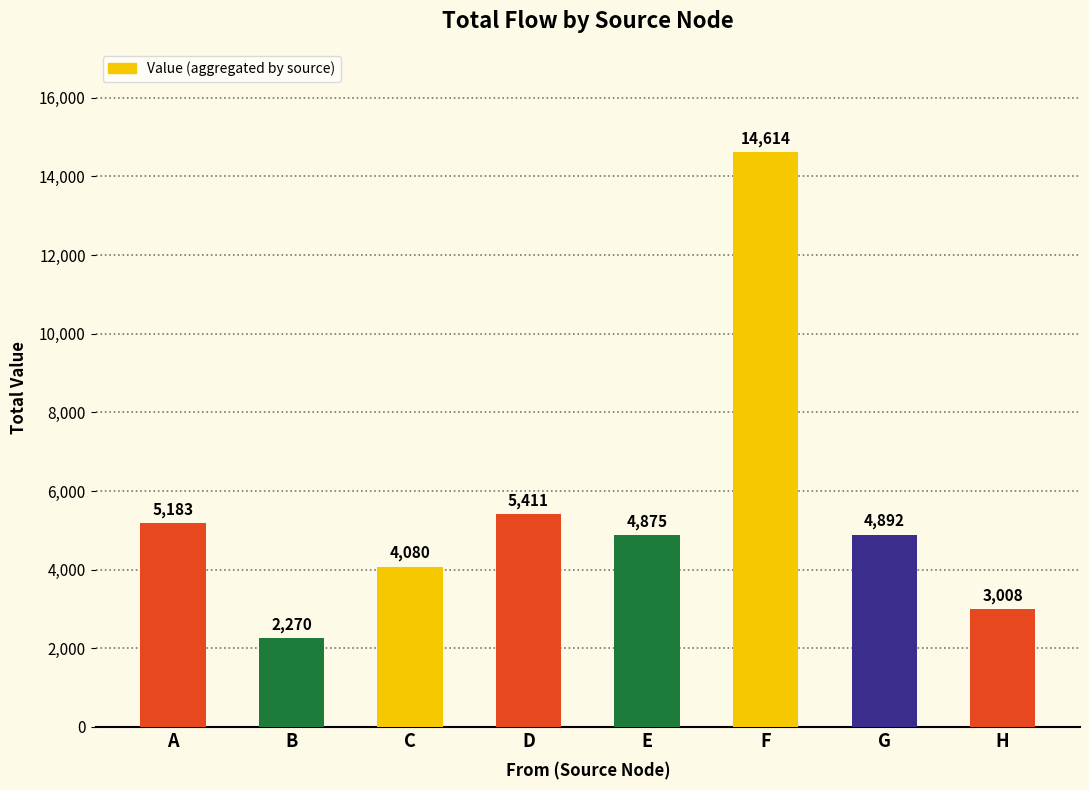

Count the number of categories in the chart.

8